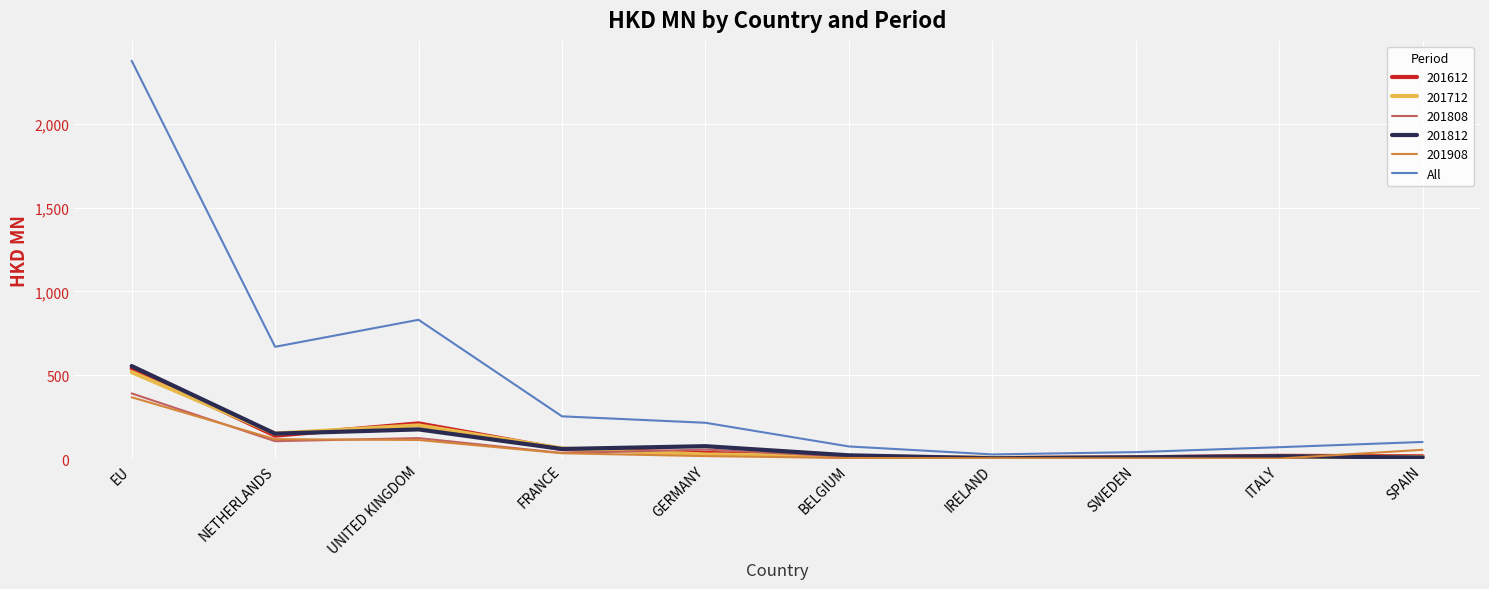

At which label does 201712 reach its peak?

EU